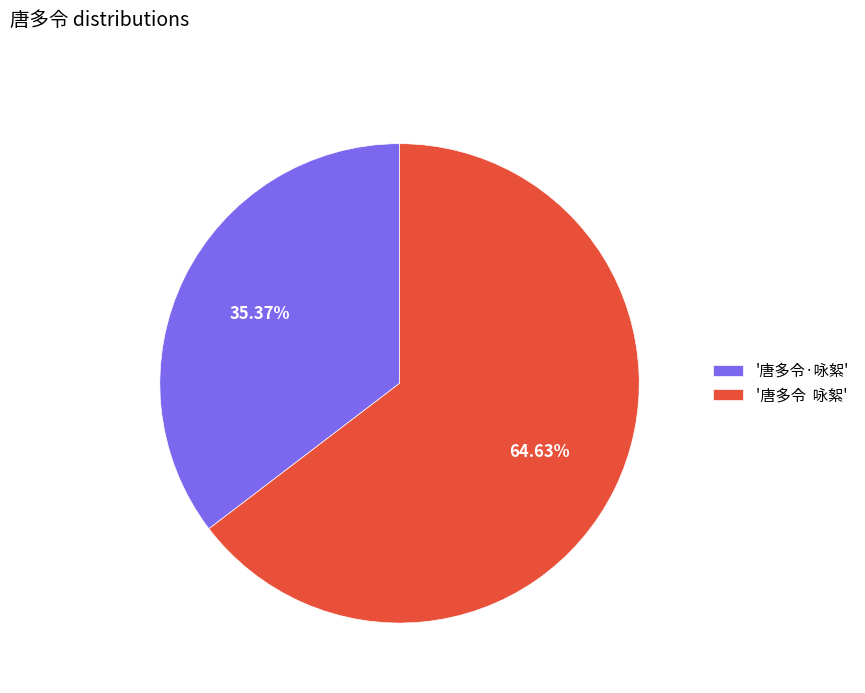

Do '唐多令·咏絮' and '唐多令 咏絮' together represent more than half of the pie?

Yes